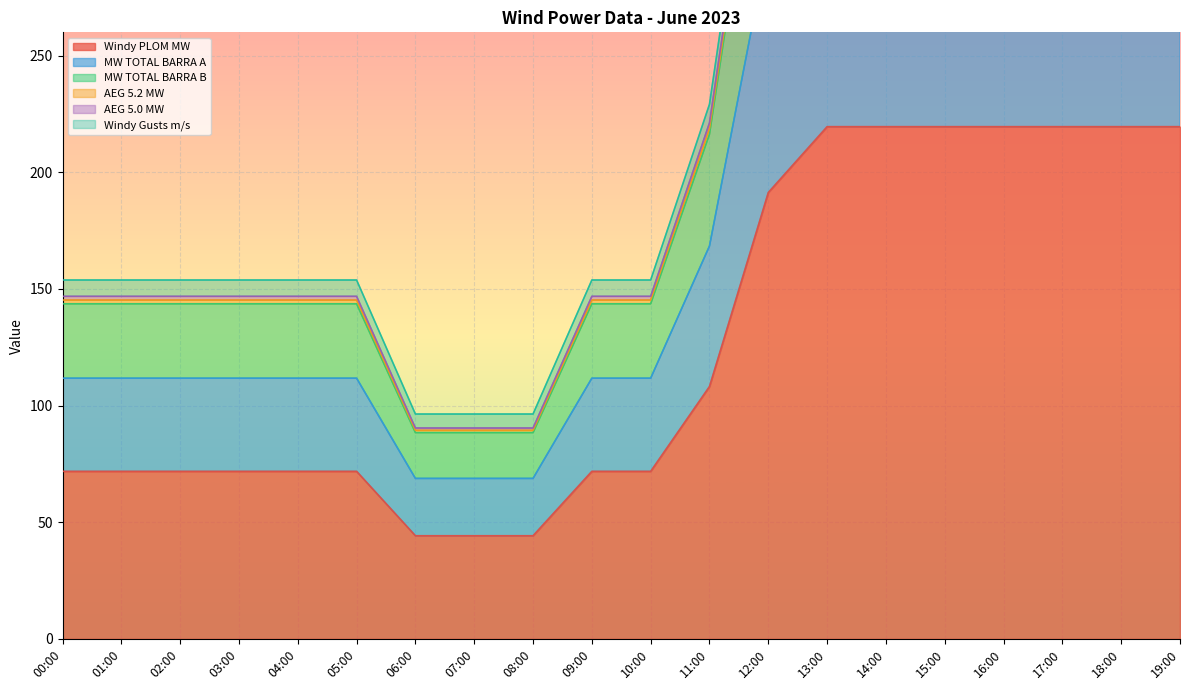

Where is Windy PLOM MW nearest to the value 131?

11:00